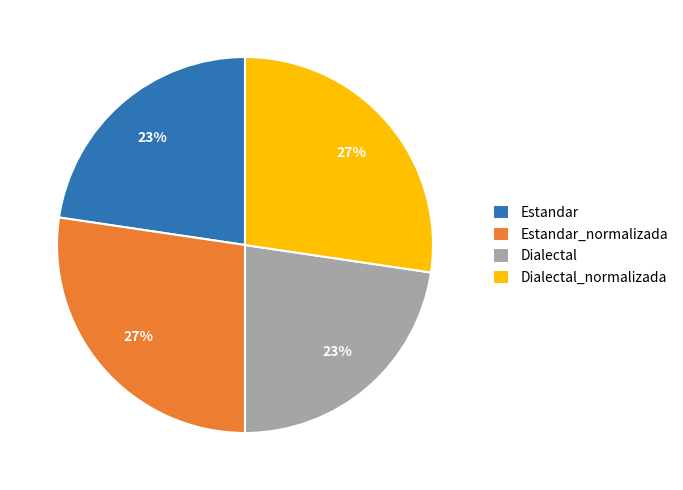

To the nearest percent, what is the combined percentage of Dialectal_normalizada and Estandar?

50%